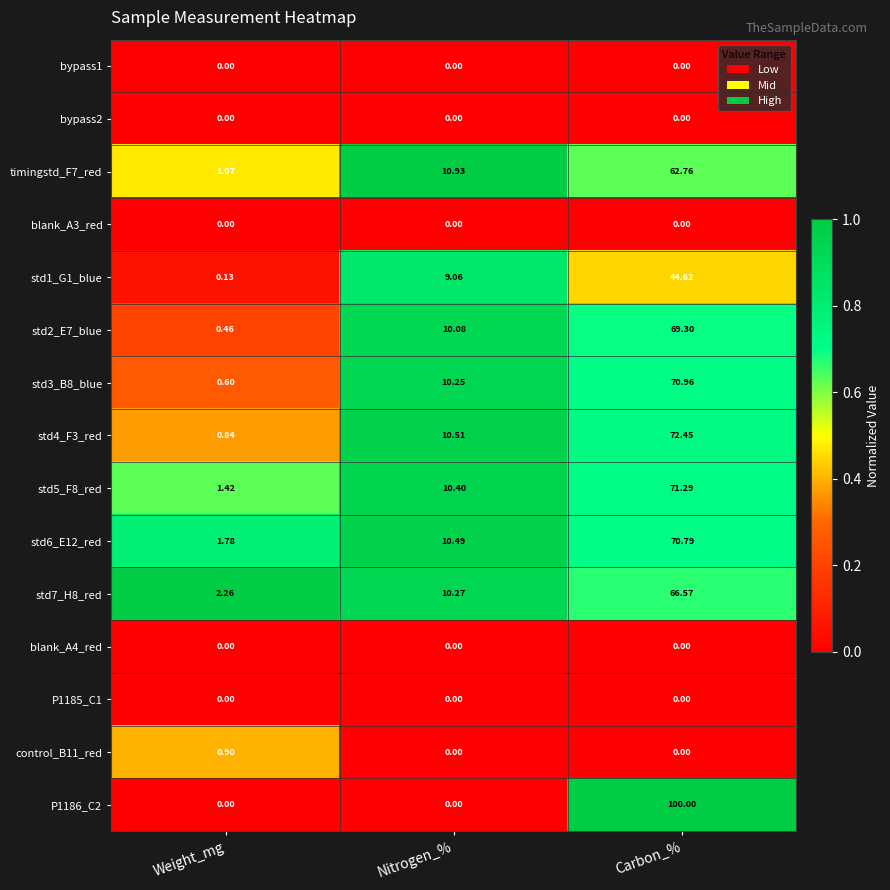

At which category does the chart reach its peak across all series?

Carbon_%